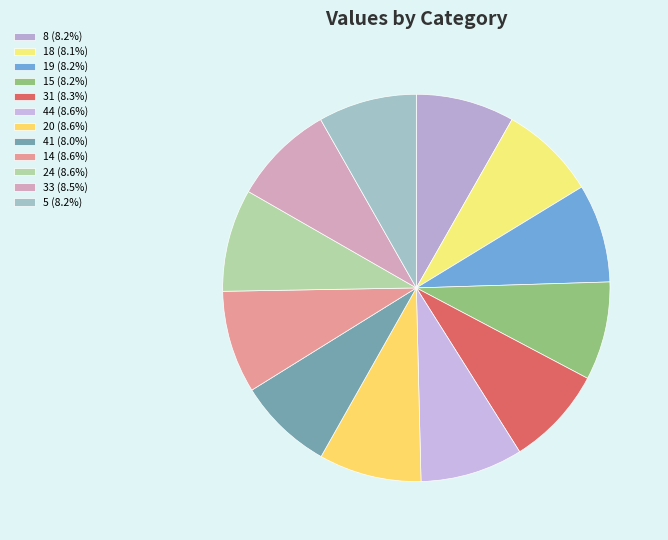

True or false: 24 accounts for 16% of the total.

False